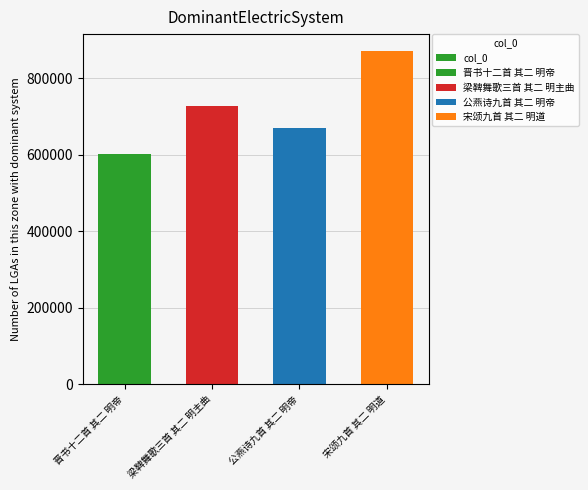

How many bars are there in total?

4